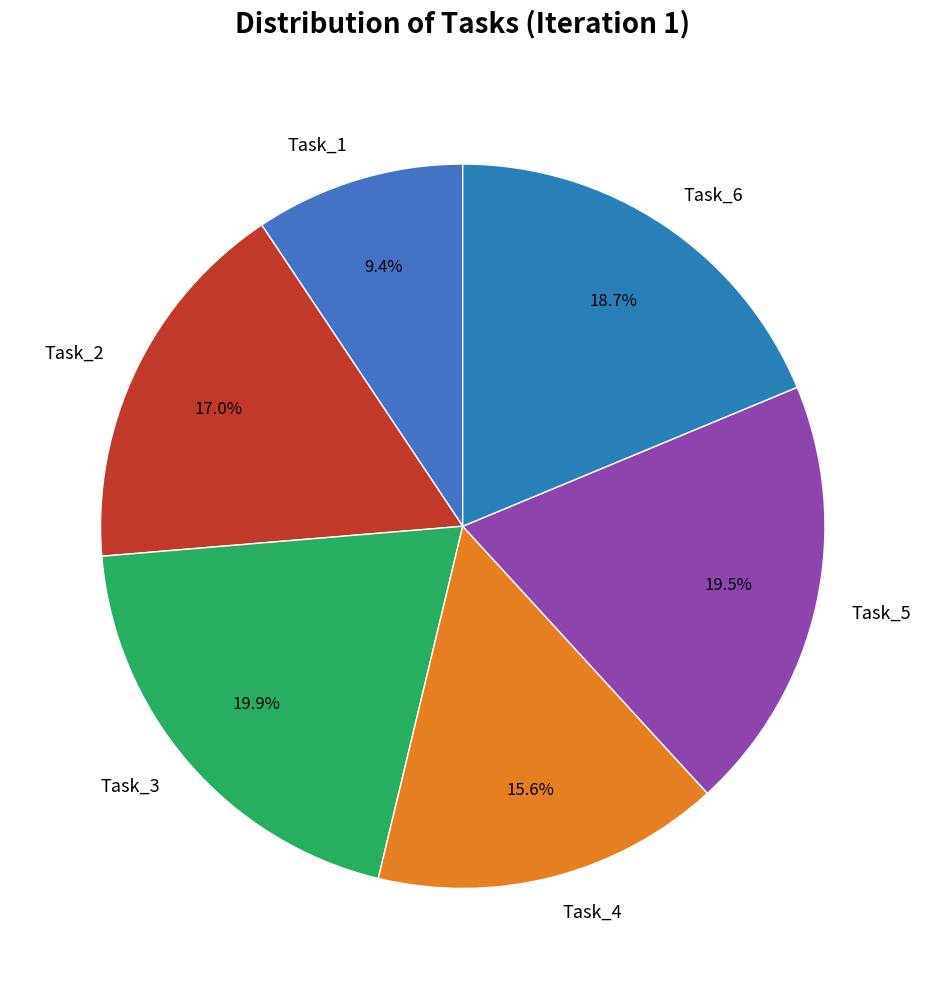

Do Task_1 and Task_3 together represent more than half of the pie?

No